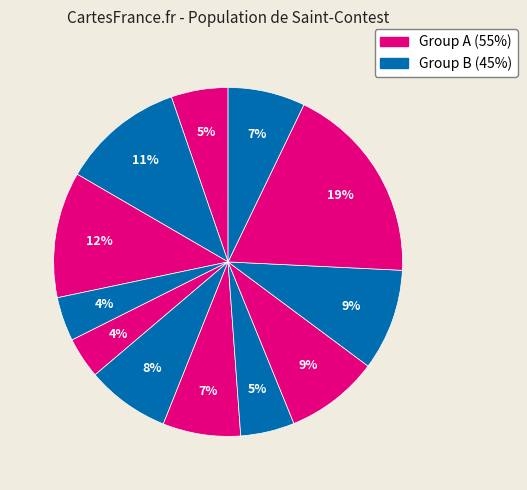

How many segments does this pie chart have?

12